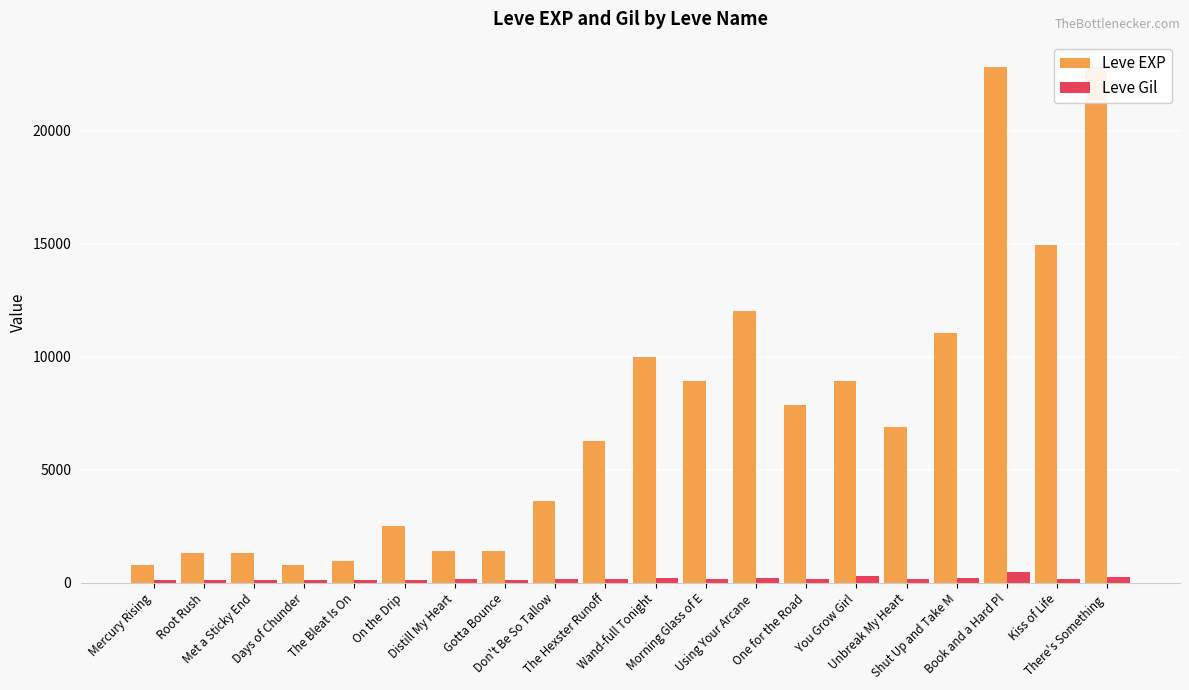

Reading right to left, list all the values displayed in this chart.

Leve EXP: 22790	14920	22790	11040	6880	8930	7880	12030	8930	9990	6280	3600	1420	1420	2490	980	800	1330	1330	800
Leve Gil: 234	172	468	230	175	284	168	230	169	191	169	170	140	169	139	112	112	115	114	113